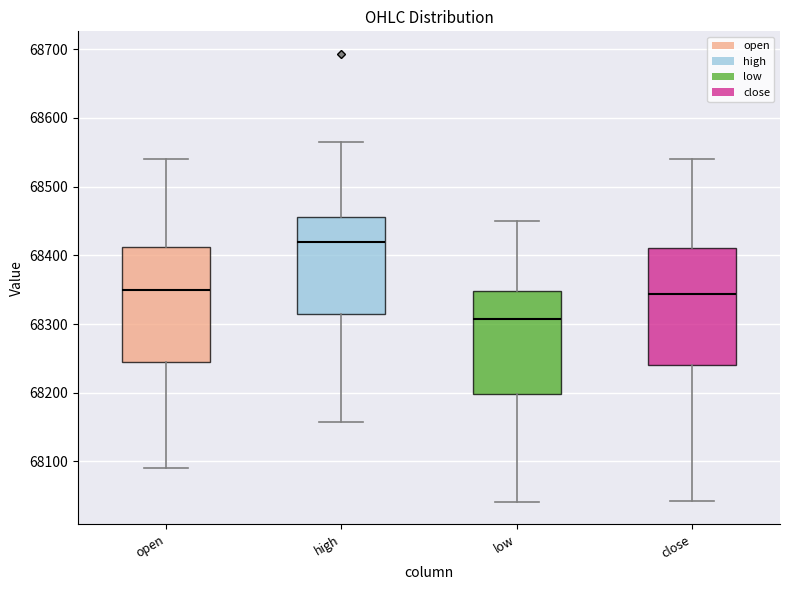

Which box's median line is the highest?

high